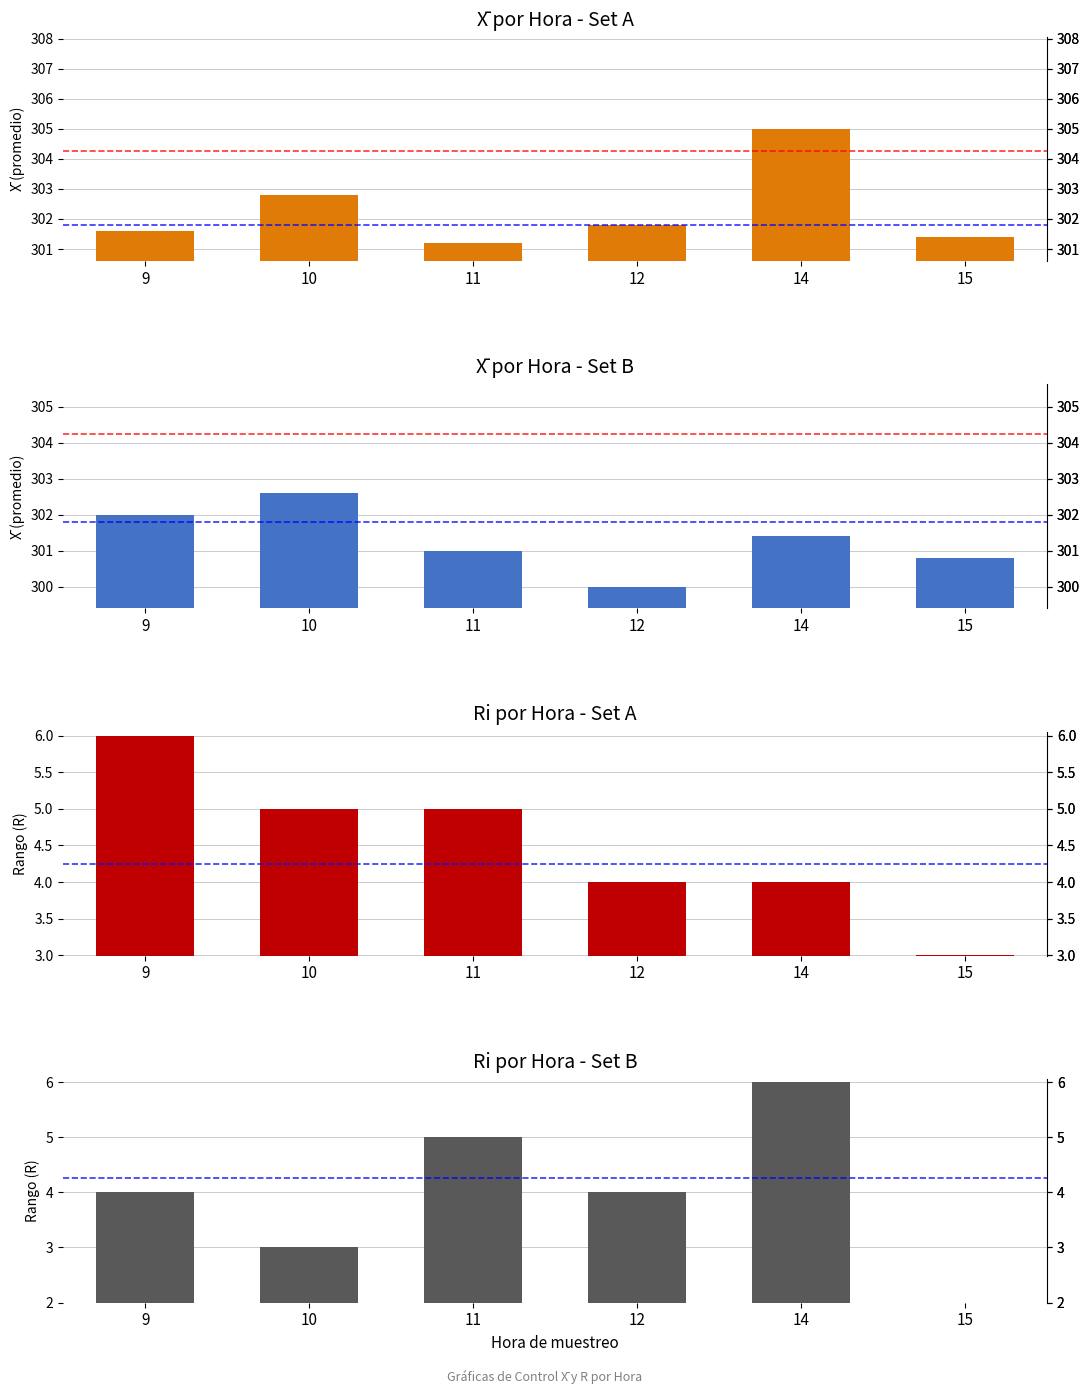

How many distinct data groups are displayed?

4